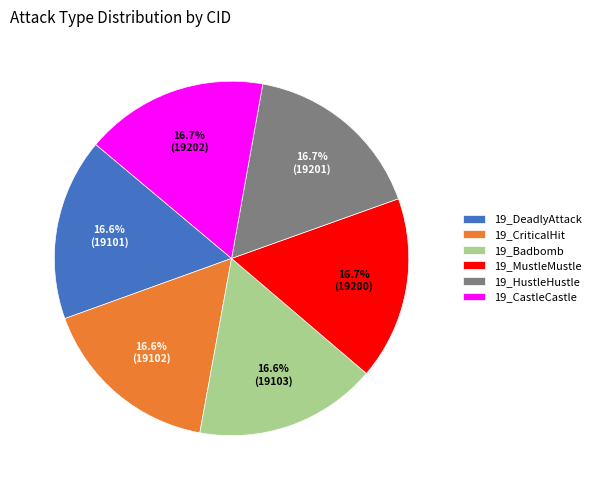

What percentage do 19_CriticalHit and 19_MustleMustle together represent?

33.3%